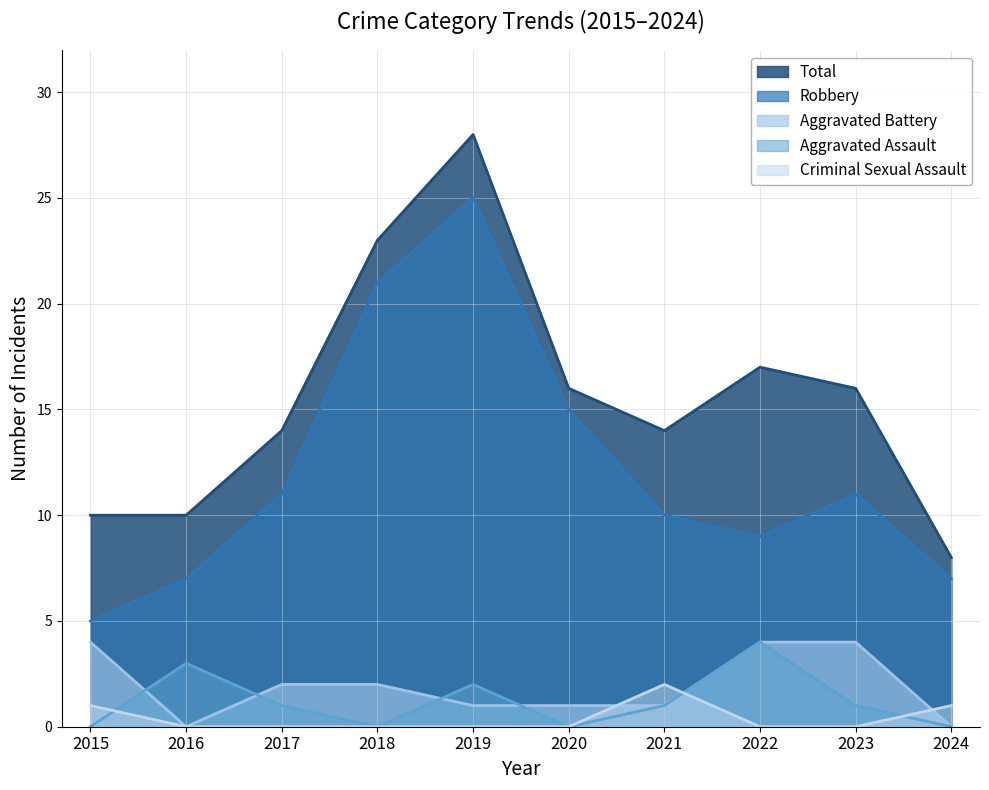

What are all the series names shown in the legend?

Total, Robbery, Aggravated Battery, Aggravated Assault, Criminal Sexual Assault